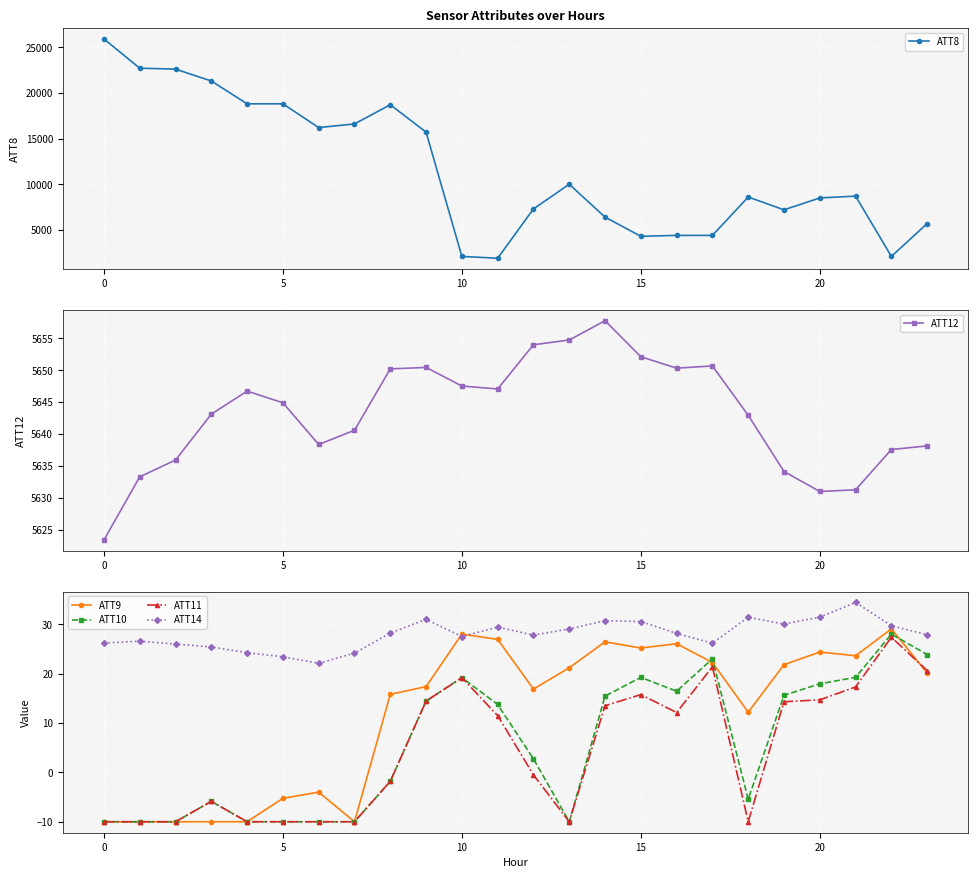

At which label does ATT14 first exceed 28?

8